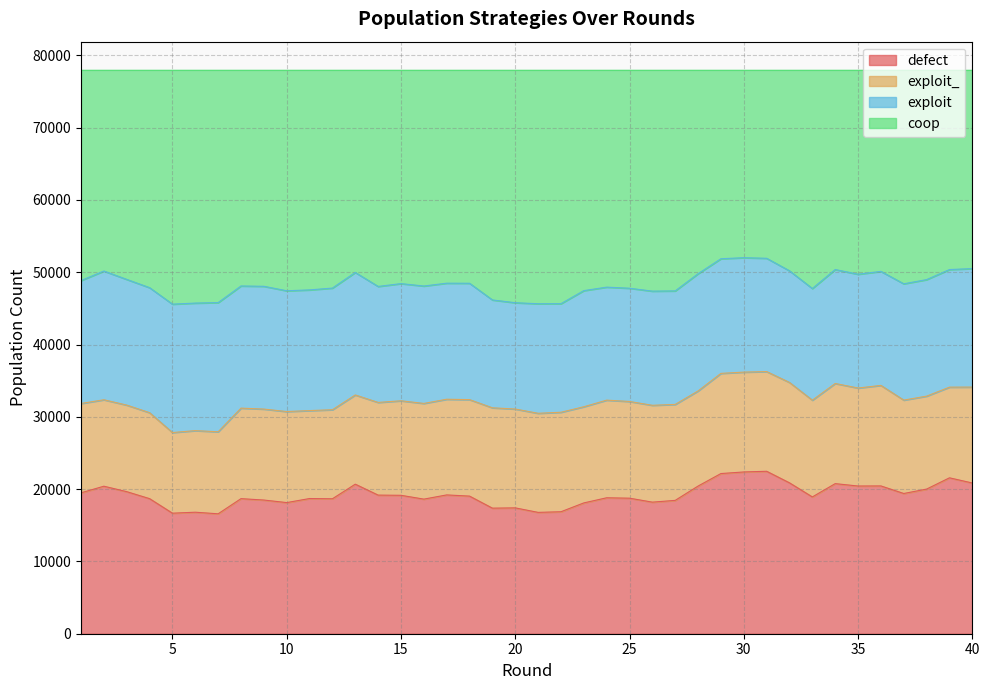

True or false: defect and coop intersect in this chart.

False